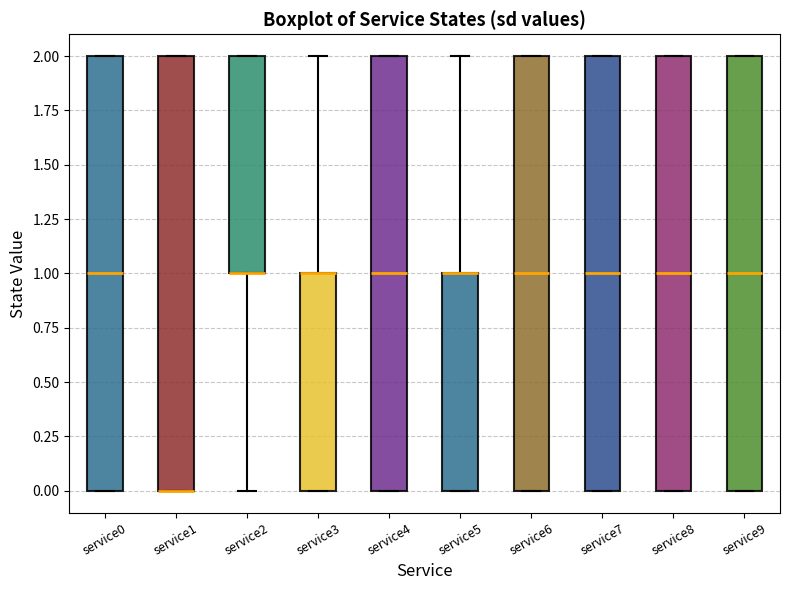

Reading left to right, transcribe this box plot: for each box, give where its median line is, the range the box spans, and where its two whiskers end, as read against the y-axis. The values are not printed on the chart, so give them approximately, as read against the axis.

service0: median 1, box 0 to 2, whiskers 0 to 2
service1: median 0 (drawn on the box's lower edge), box 0 to 2, whiskers 0 to 2
service2: median 1 (drawn on the box's lower edge), box 1 to 2, whiskers 0 to 2
service3: median 1 (drawn on the box's upper edge), box 0 to 1, whiskers 0 to 2
service4: median 1, box 0 to 2, whiskers 0 to 2
service5: median 1 (drawn on the box's upper edge), box 0 to 1, whiskers 0 to 2
service6: median 1, box 0 to 2, whiskers 0 to 2
service7: median 1, box 0 to 2, whiskers 0 to 2
service8: median 1, box 0 to 2, whiskers 0 to 2
service9: median 1, box 0 to 2, whiskers 0 to 2